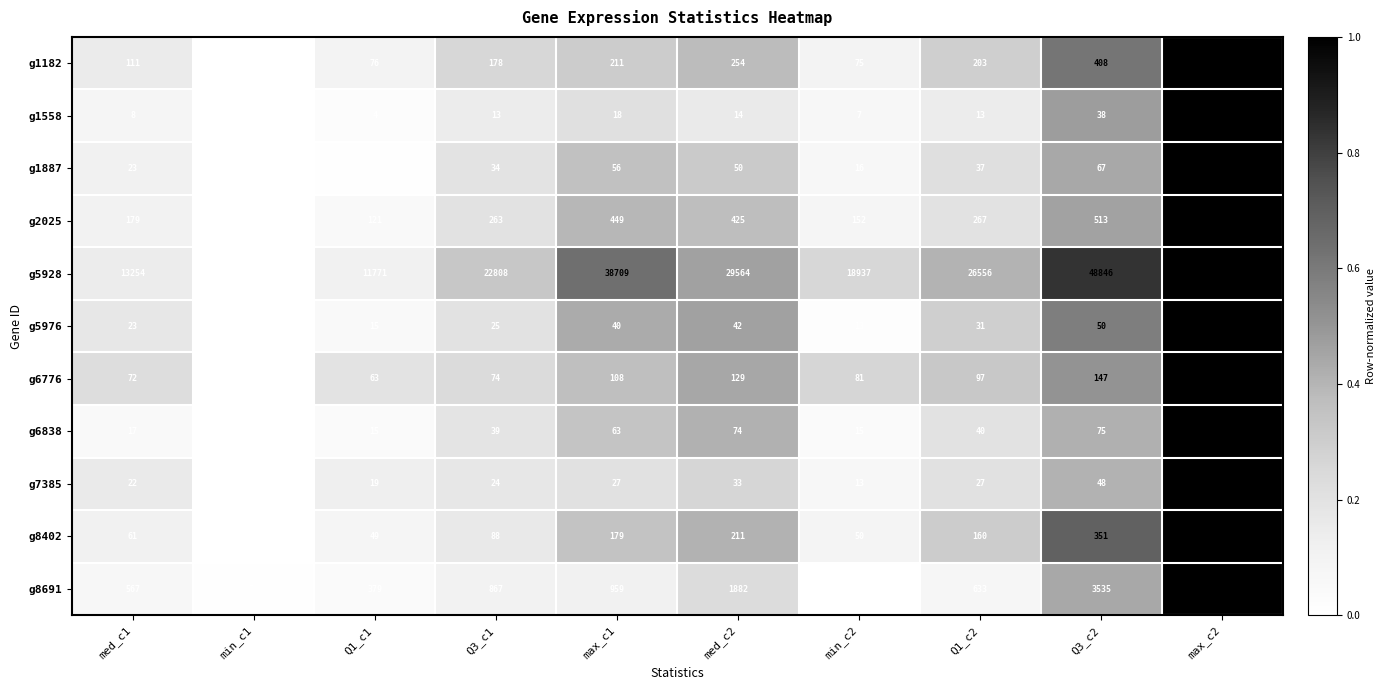

At which category does the chart reach its peak across all series?

max_c2